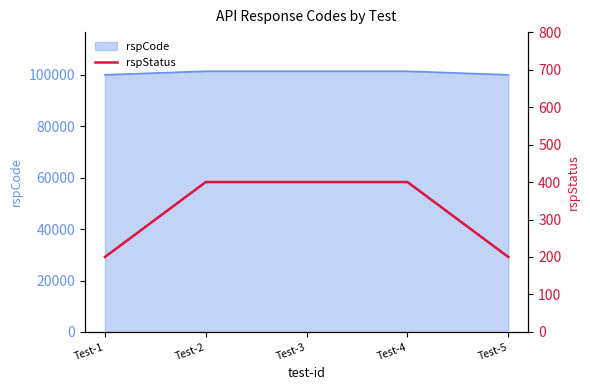

How many values are between 200 and 400?

5